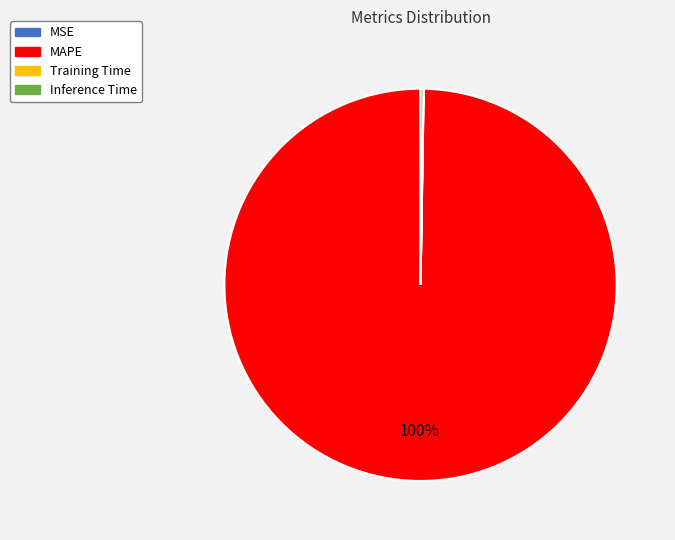

To the nearest percent, what is the average slice percentage?

25%